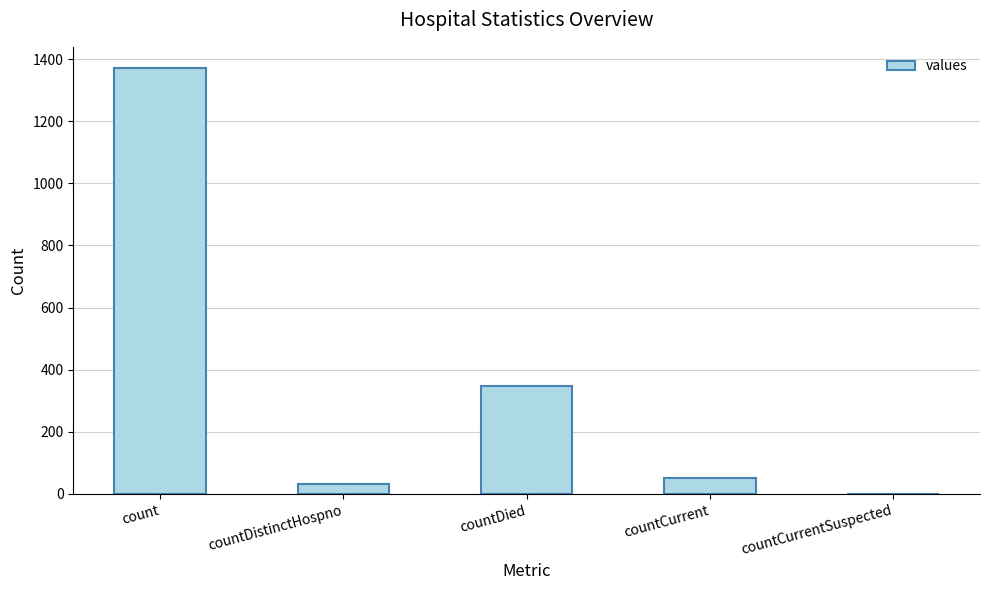

Which category has the highest value across all series?

count